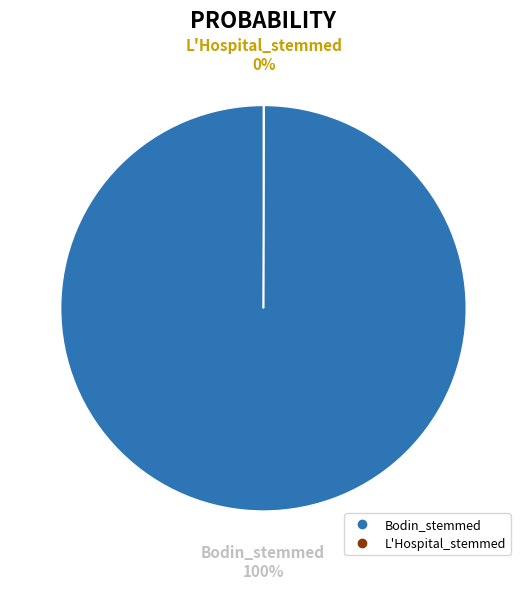

The Bodin_stemmed slice represents 94% of the pie. True or false?

False